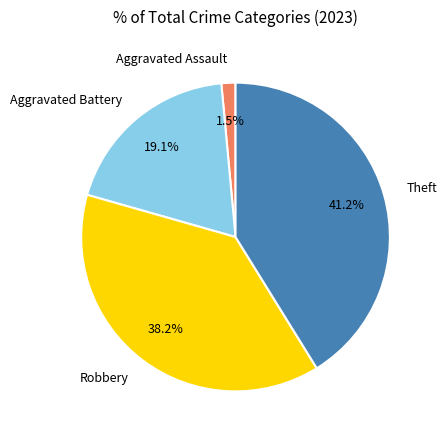

How many slices are in this pie chart?

4